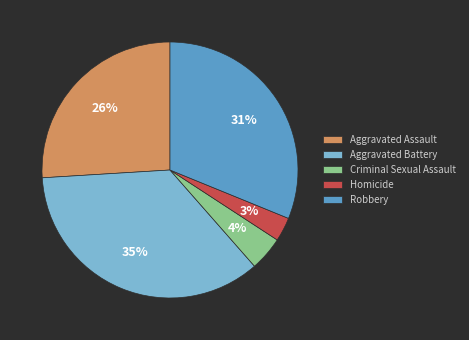

Rank the categories by value from lowest to highest.

Homicide, Criminal Sexual Assault, Aggravated Assault, Robbery, Aggravated Battery